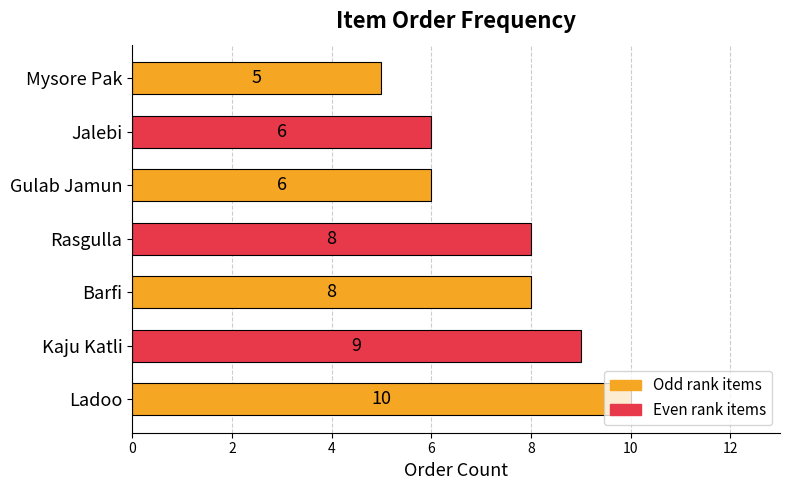

Which label corresponds to the smallest value in the chart?

Mysore Pak